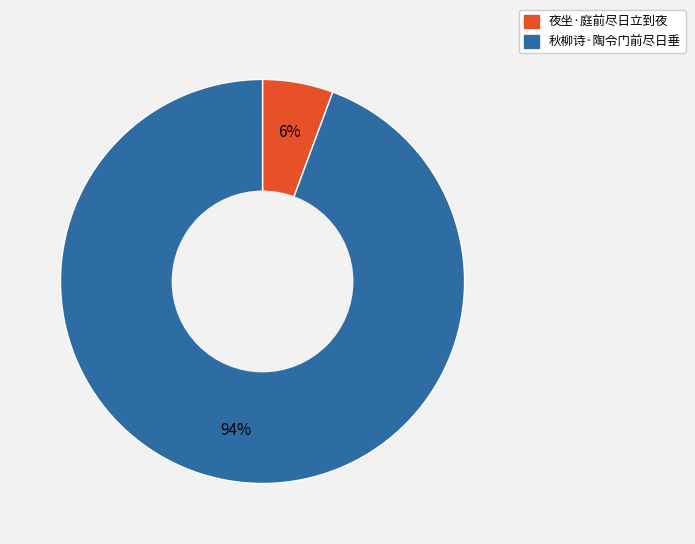

To the nearest percent, what percentage of the pie is 秋柳诗·陶令门前尽日垂?

94%